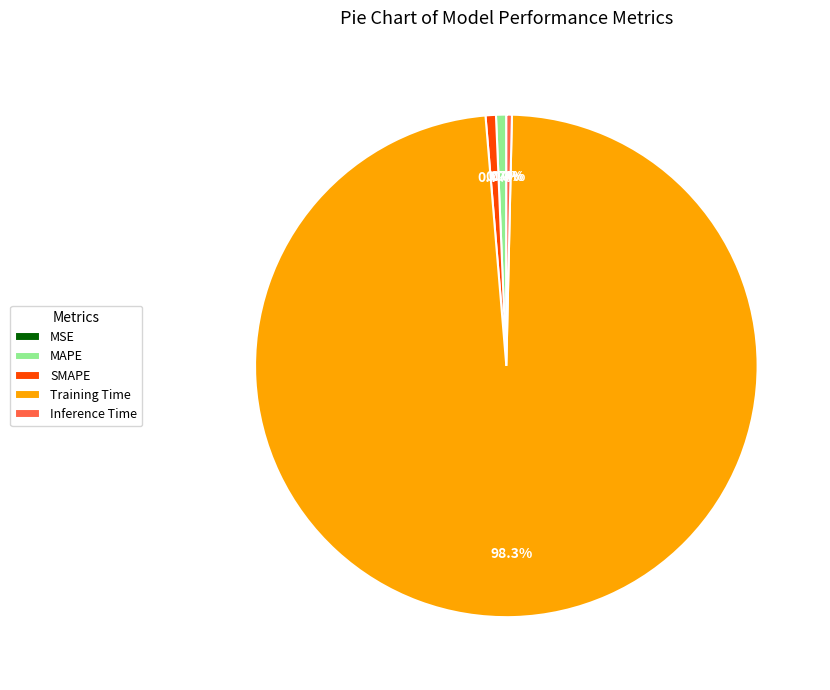

What percentage is the MAPE slice, to the nearest percent?

1%